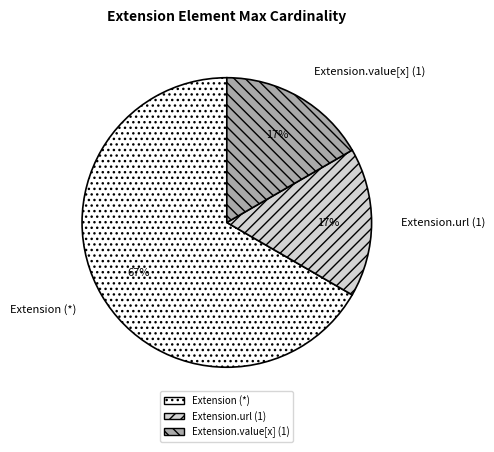

Is it true that Extension.value[x] (1) is 30% of the pie?

False